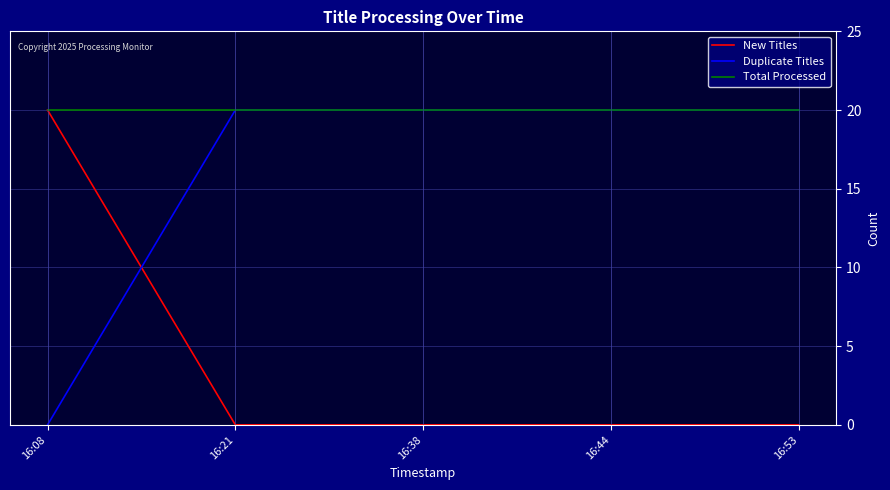

What is the spread (max minus min) of values at 16:44?

20